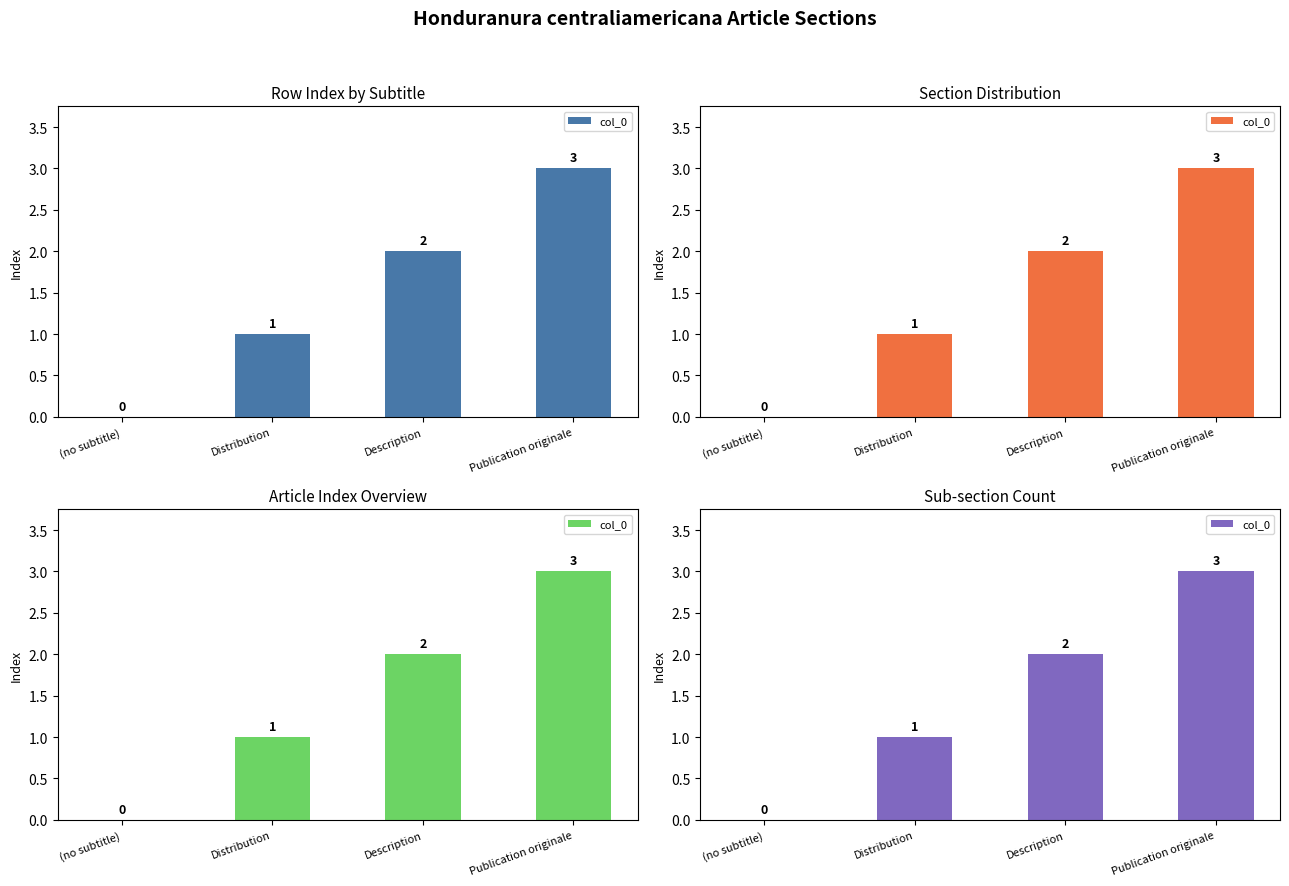

Rank the categories by value from lowest to highest.

(no subtitle), Distribution, Description, Publication originale